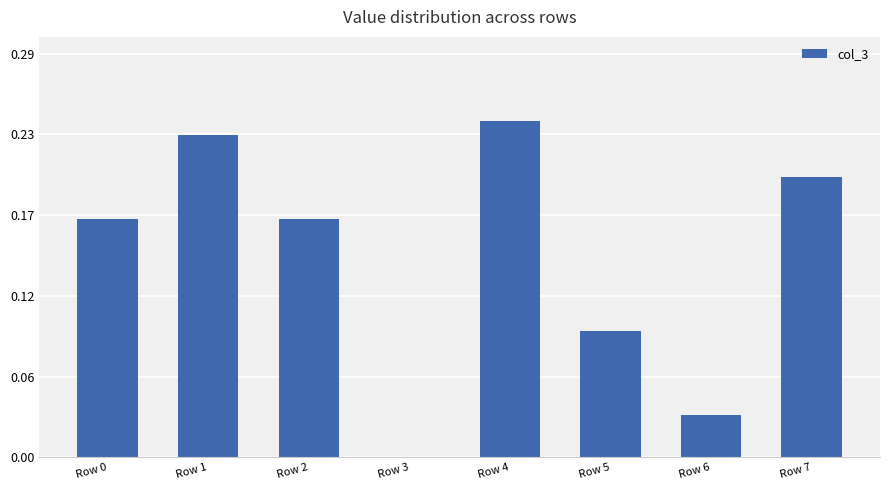

At which category does the chart reach its peak across all series?

Row 4